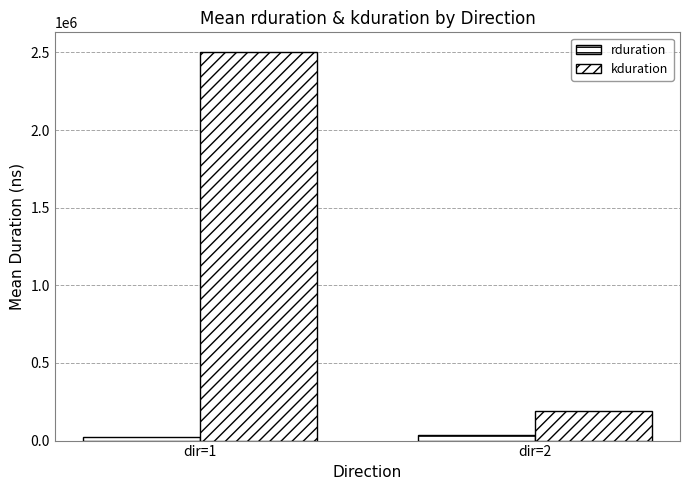

What is the sum of the kduration values at dir=2 and dir=1?

2696030